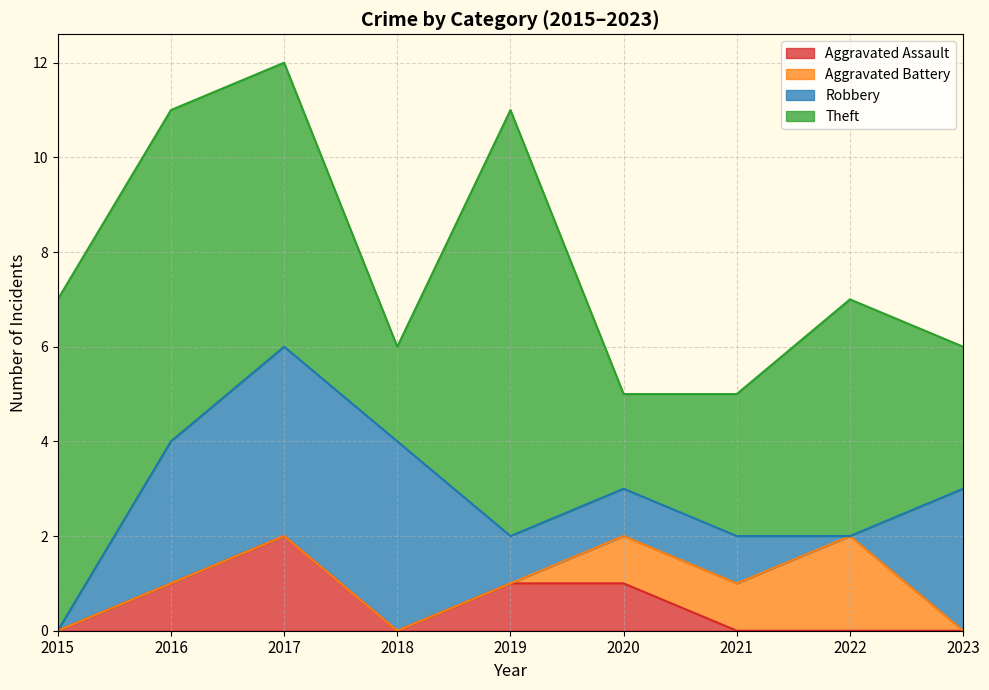

True or false: Robbery has a value of 3 at 2023.

True